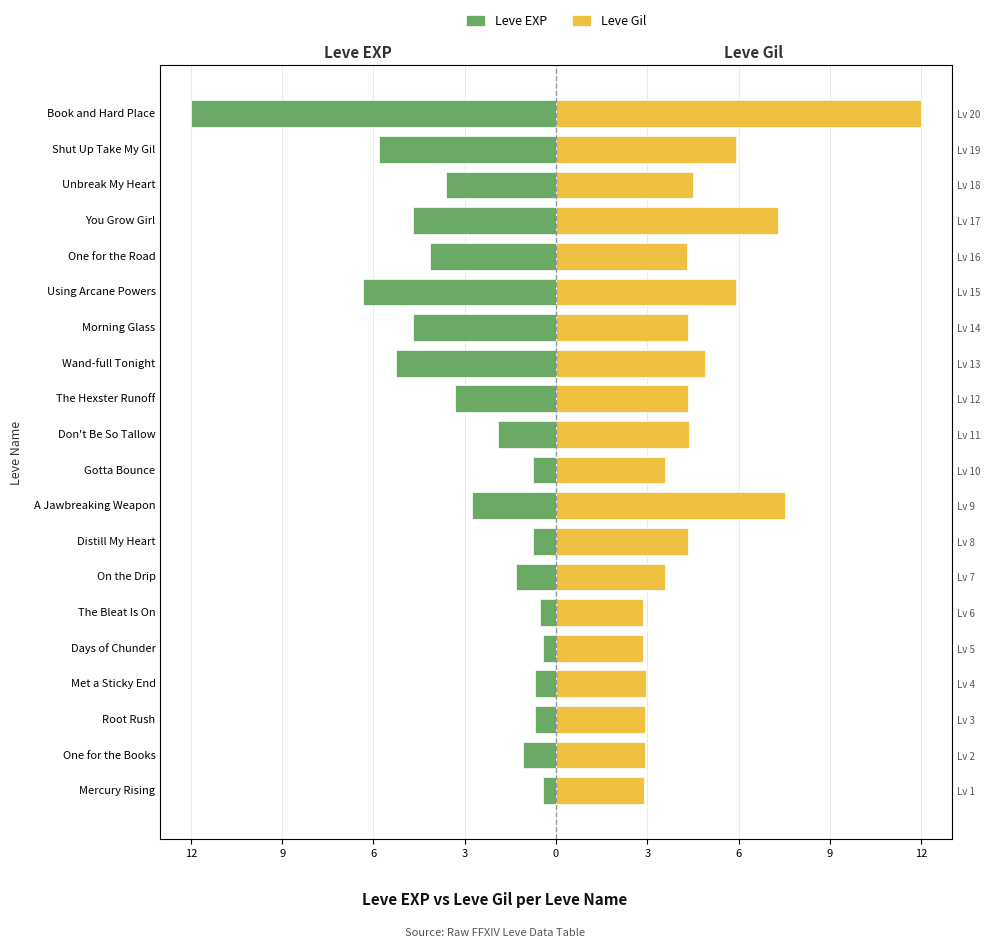

How many data points in Leve Gil are less than 4?

8